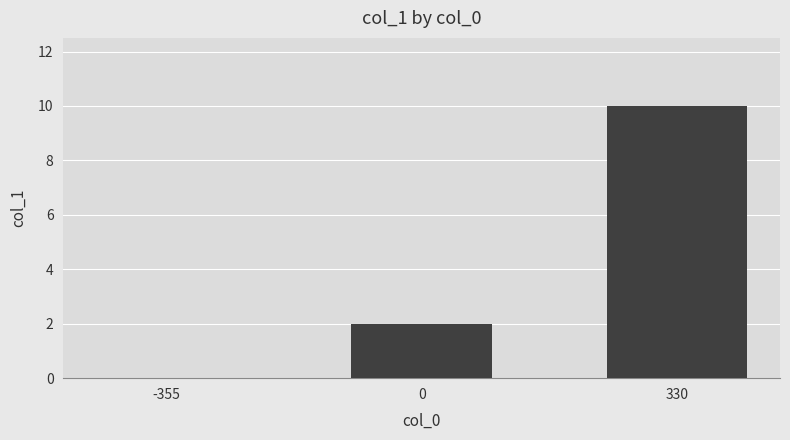

Reading left to right, extract all data points from this chart.

0	2	10